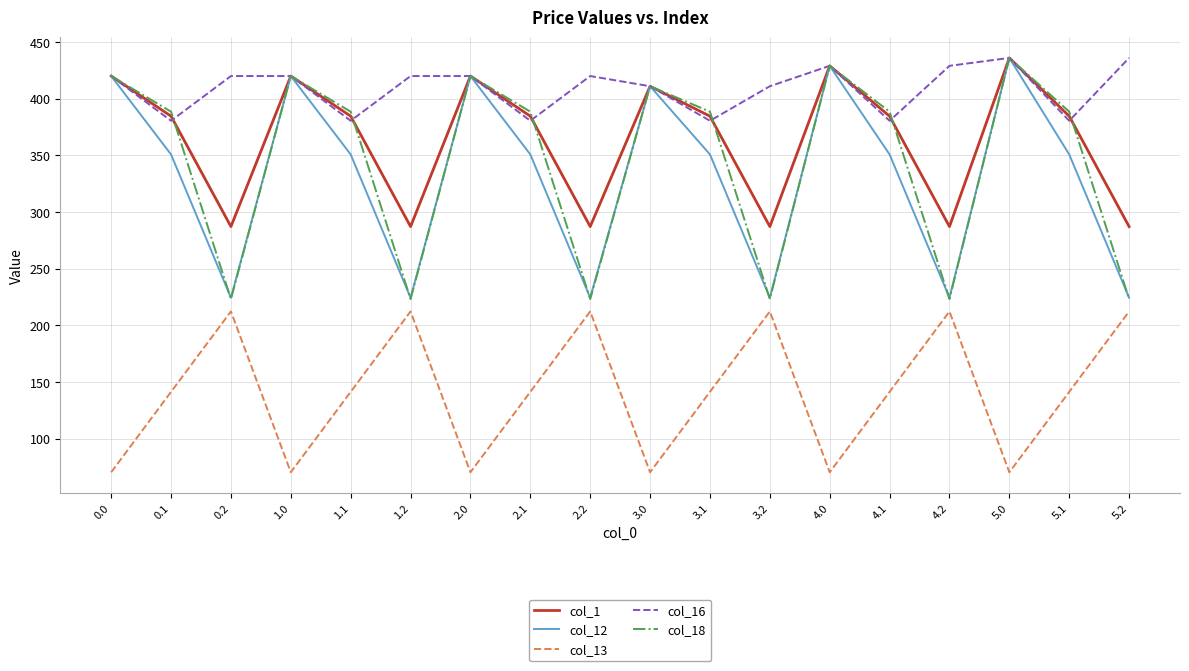

How many series are shown in this chart?

5